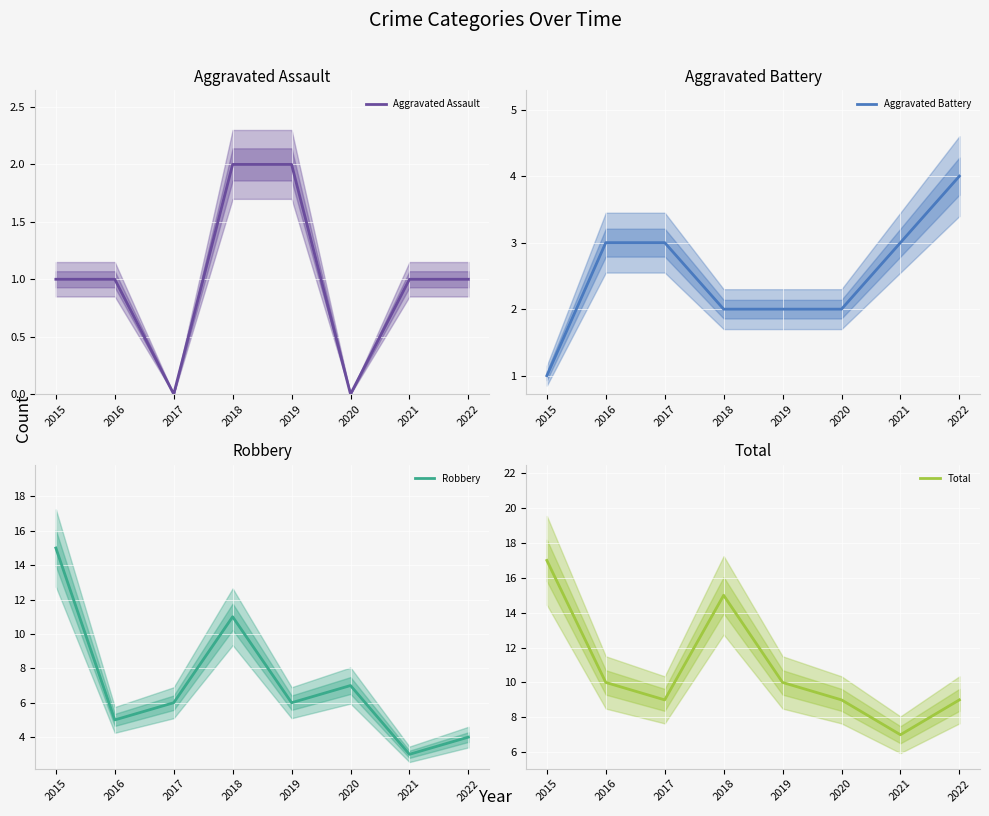

At which category is the sum across all series the highest?

2015